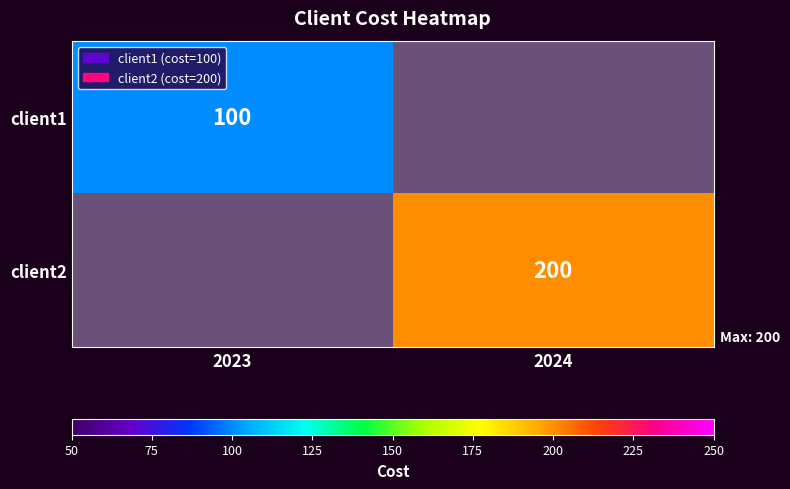

True or false: client1 has a value of 100 at 2023.

True